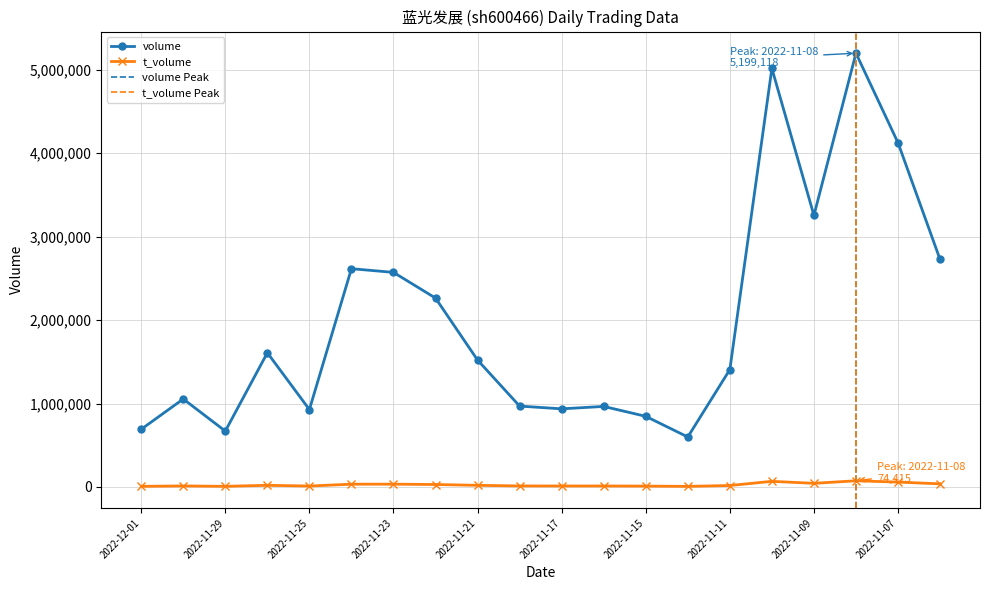

Is this an area chart (filled region under the line)?

No